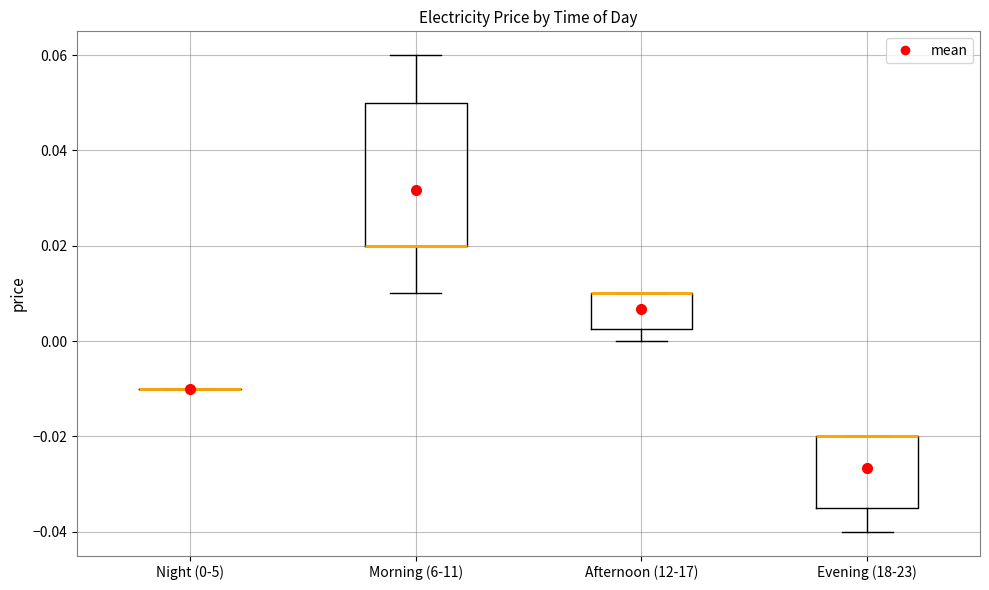

Reading left to right, read every box against the y-axis: the position of its median line, the range the box covers, and the ends of its whiskers. The values are not printed on the chart, so give them approximately, as read against the axis.

Night (0-5): box collapsed to a line at -0.010, whiskers -0.010 to -0.010
Morning (6-11): median 0.020 (drawn on the box's lower edge), box 0.020 to 0.050, whiskers 0.010 to 0.060
Afternoon (12-17): median 0.010 (drawn on the box's upper edge), box 0.002 to 0.010, whiskers 0.000 to 0.010
Evening (18-23): median -0.020 (drawn on the box's upper edge), box -0.034 to -0.020, whiskers -0.040 to -0.020